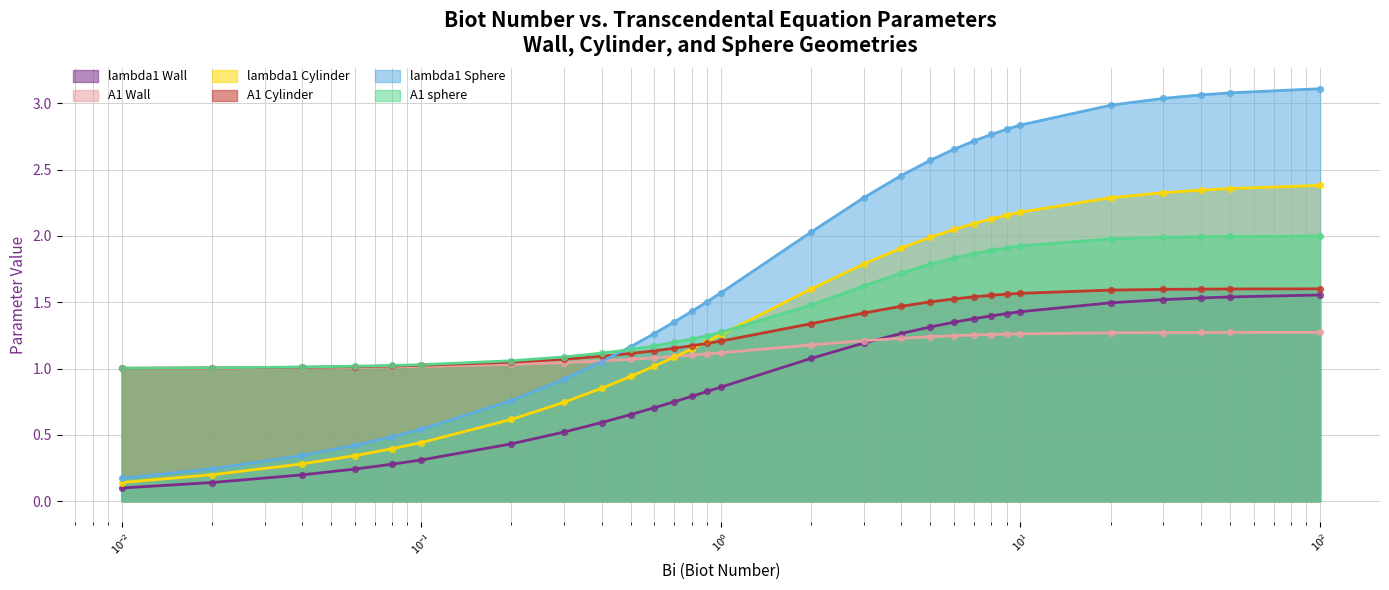

What are all the series names shown in the legend?

lambda1 Wall, A1 Wall, lambda1 Cylinder, A1 Cylinder, lambda1 Sphere, A1 sphere